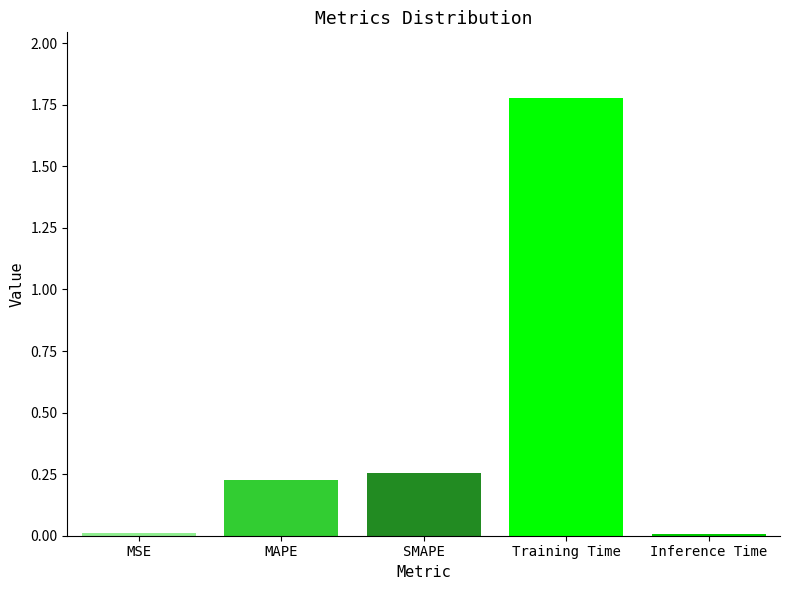

The chart shows a value of 0.4 at SMAPE. True or false?

False